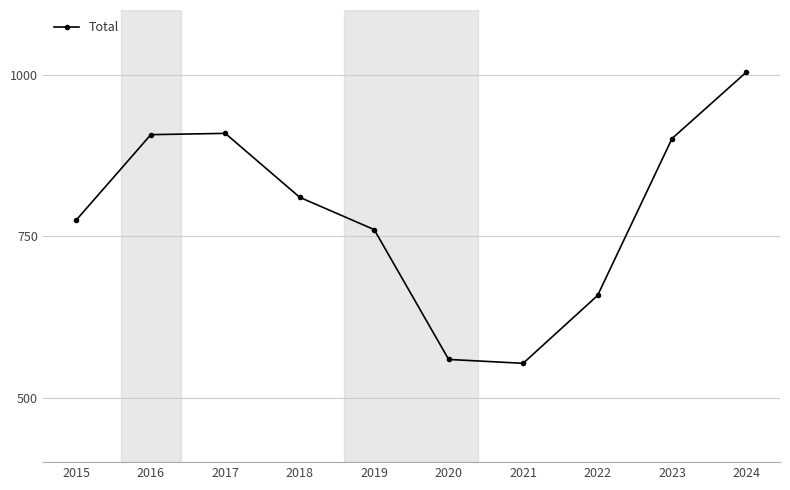

How many distinct data groups are displayed?

1